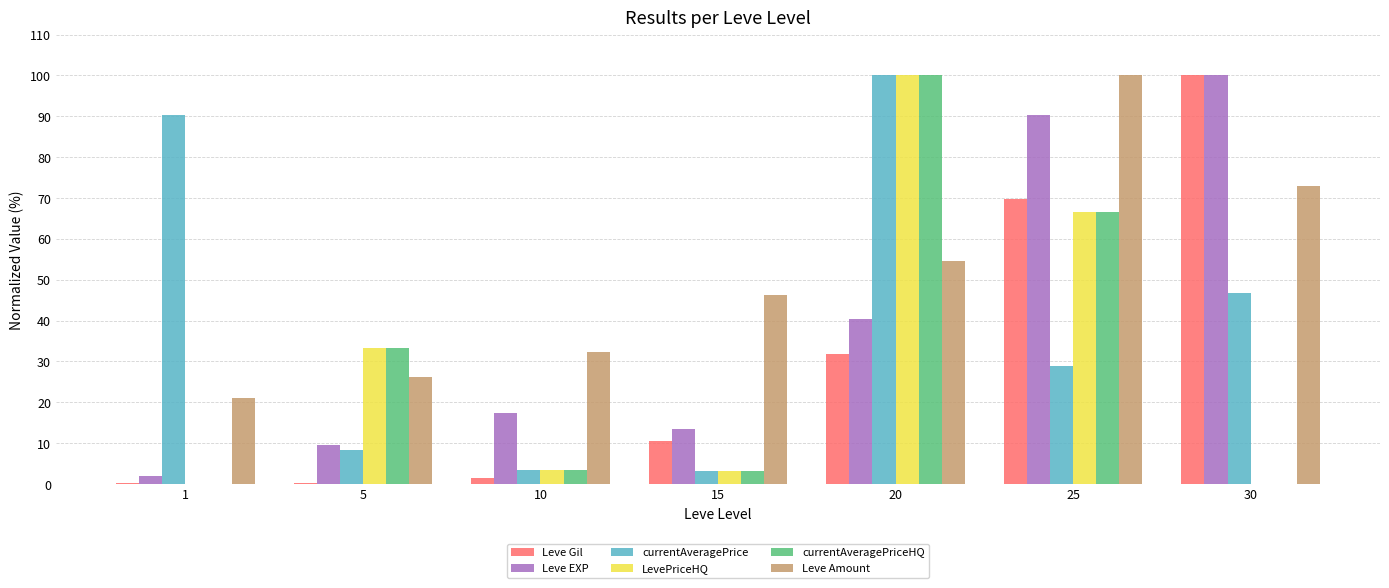

Between 10 and 15, which series saw the biggest shift?

Leve Amount